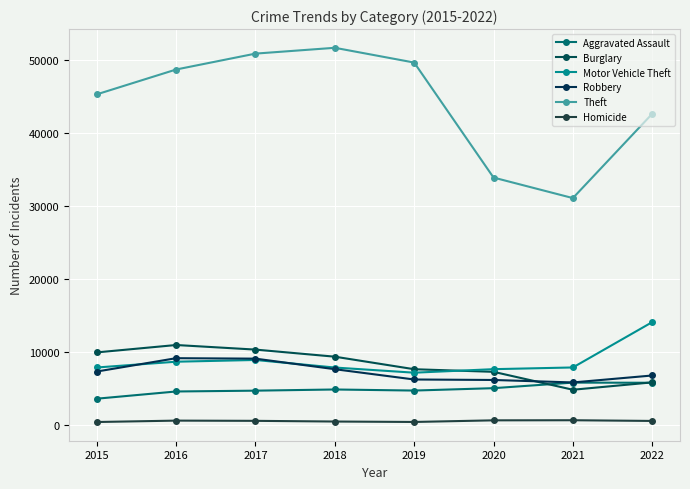

What are all the series names shown in the legend?

Aggravated Assault, Burglary, Motor Vehicle Theft, Robbery, Theft, Homicide